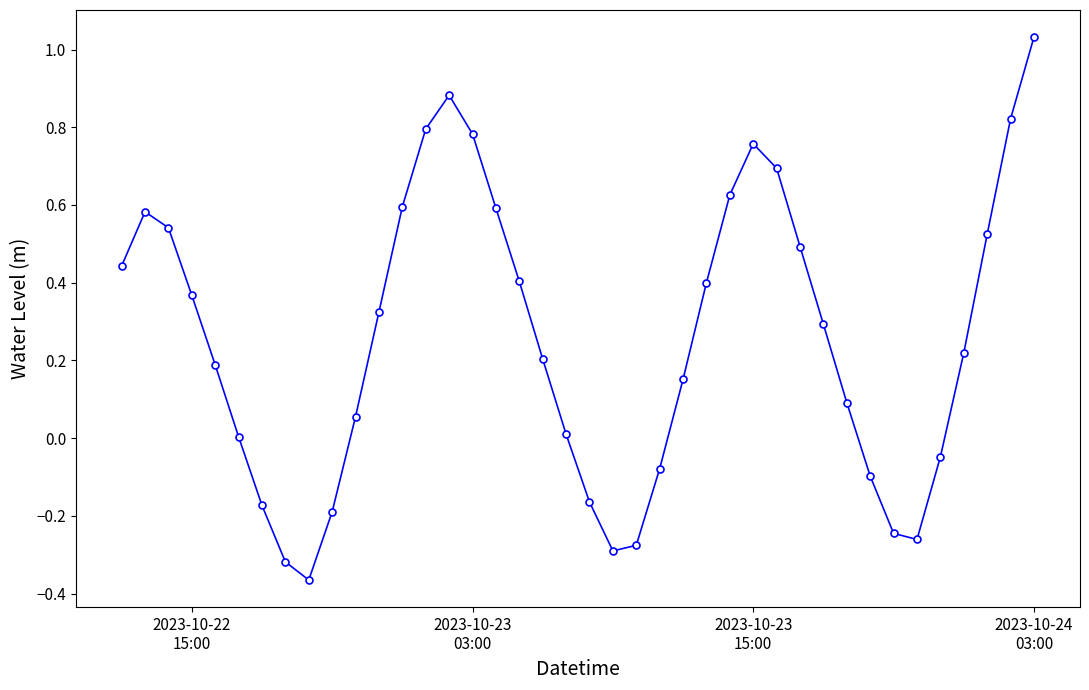

How many interior local peaks (higher than both neighbors) does the data have?

3